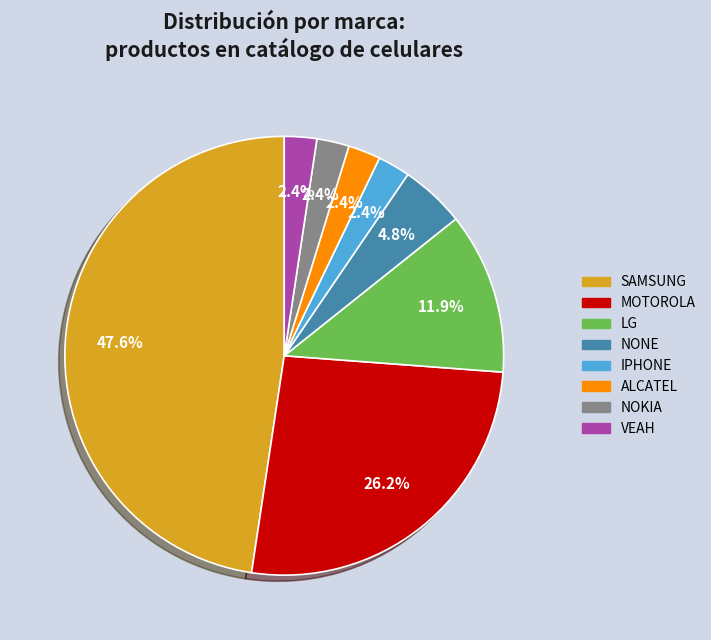

What is the ratio of the value at IPHONE to the value at NONE?

0.5